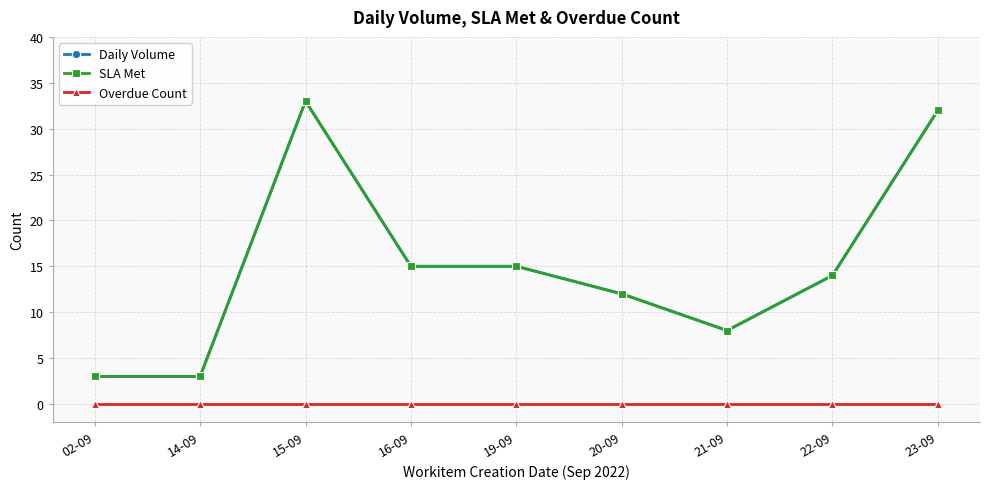

Does the chart have visible grid lines?

Yes